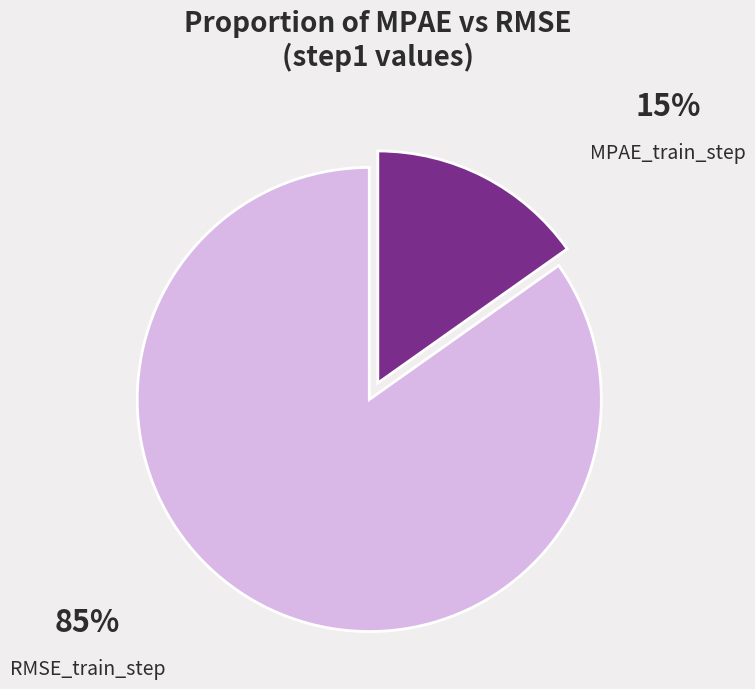

Is there any slice that represents more than half of the pie?

Yes